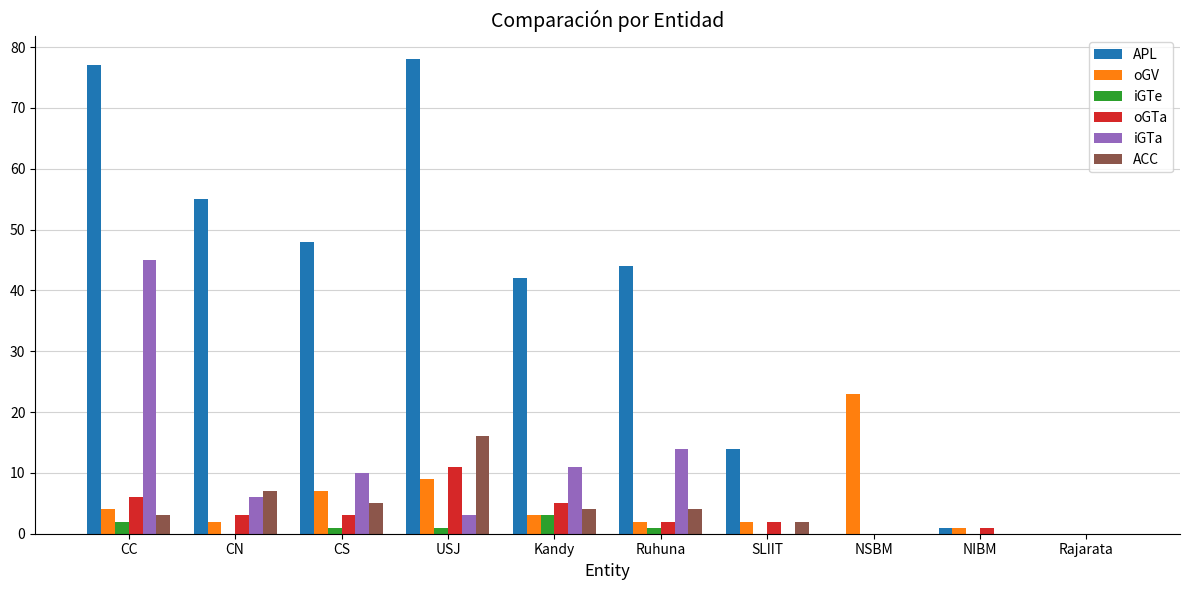

What is the spread (max minus min) of values at Ruhuna?

43